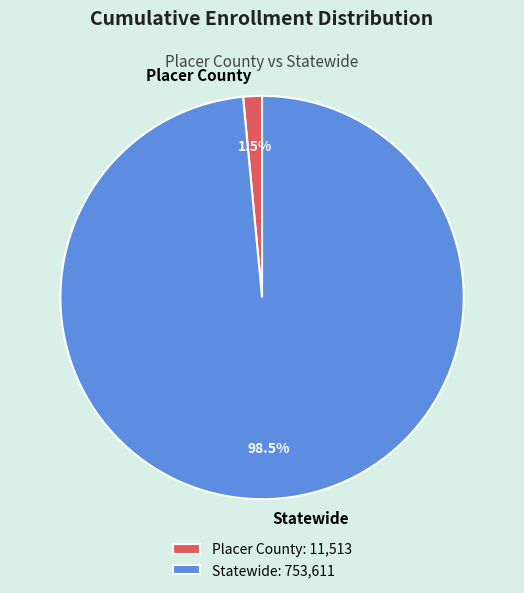

What percentage is NOT represented by Statewide?

1.5%